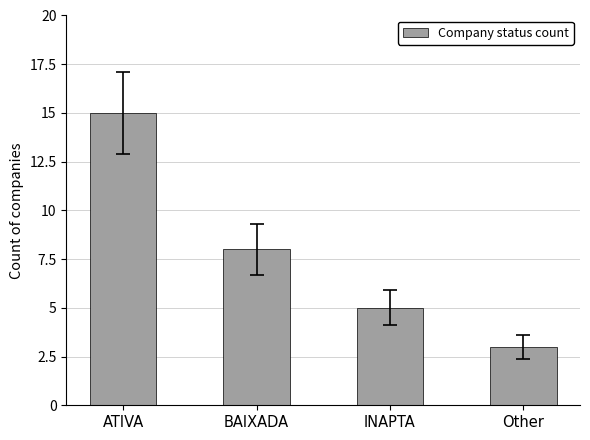

How many bars are there in total?

4